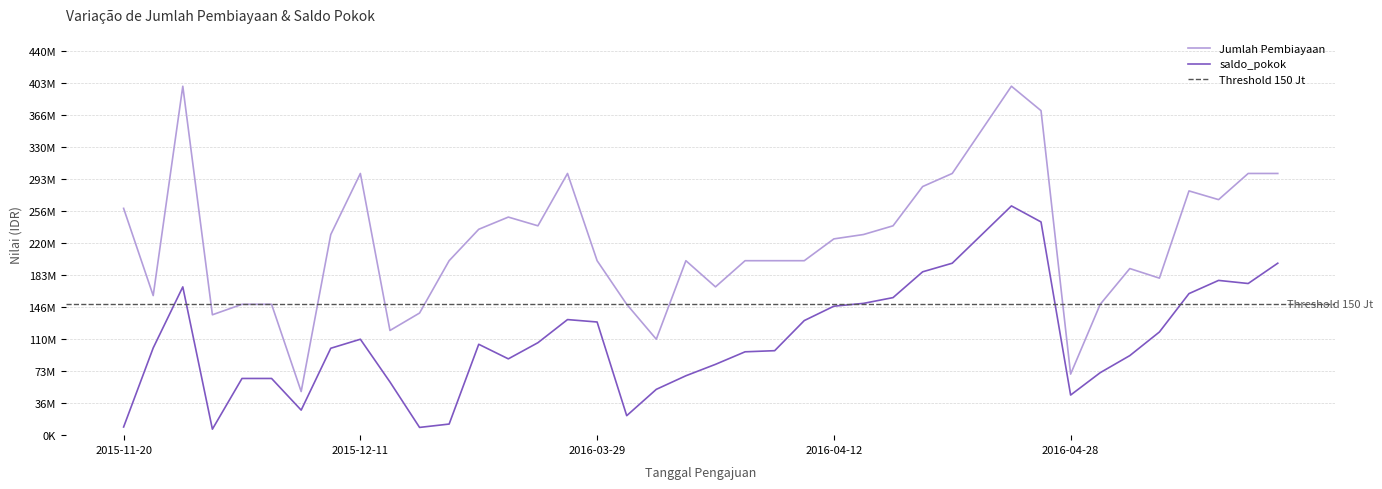

Reading left to right, extract all data points from this chart.

Jumlah Pembiayaan: 260000000	160000000	400000000	138000000	150000000	150000000	50000000	230000000	300000000	120000000	140000000	200000000	236000000	250000000	240000000	300000000	200000000	150000000	110000000	200000000	170000000	200000000	200000000	200000000	225000000	230000000	240000000	285000000	300000000	350000000	400000000	372000000	70000000	150000000	191000000	180000000	280000000	270000000	300000000	300000000
saldo_pokok: 9373335	100000000	169976658	6877000	65000000	65000000	28710003	99620669	109964000	61000000	8884001	12740001	104188001	87477329	106000000	132500000	129727469	22335705	52525730	68099790	81194348	95562056	96847392	131368351	147839452	151080279	157695415	187263306	197119272	229927991	262803448	244427901	45972247	71638144	91211665	118271560	162271821	177407342	173853129	197119272